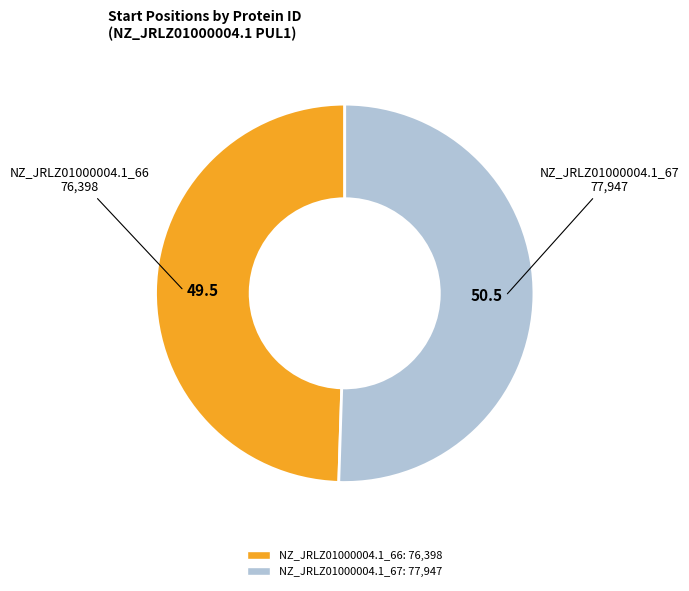

Count the number of slices in the pie.

2